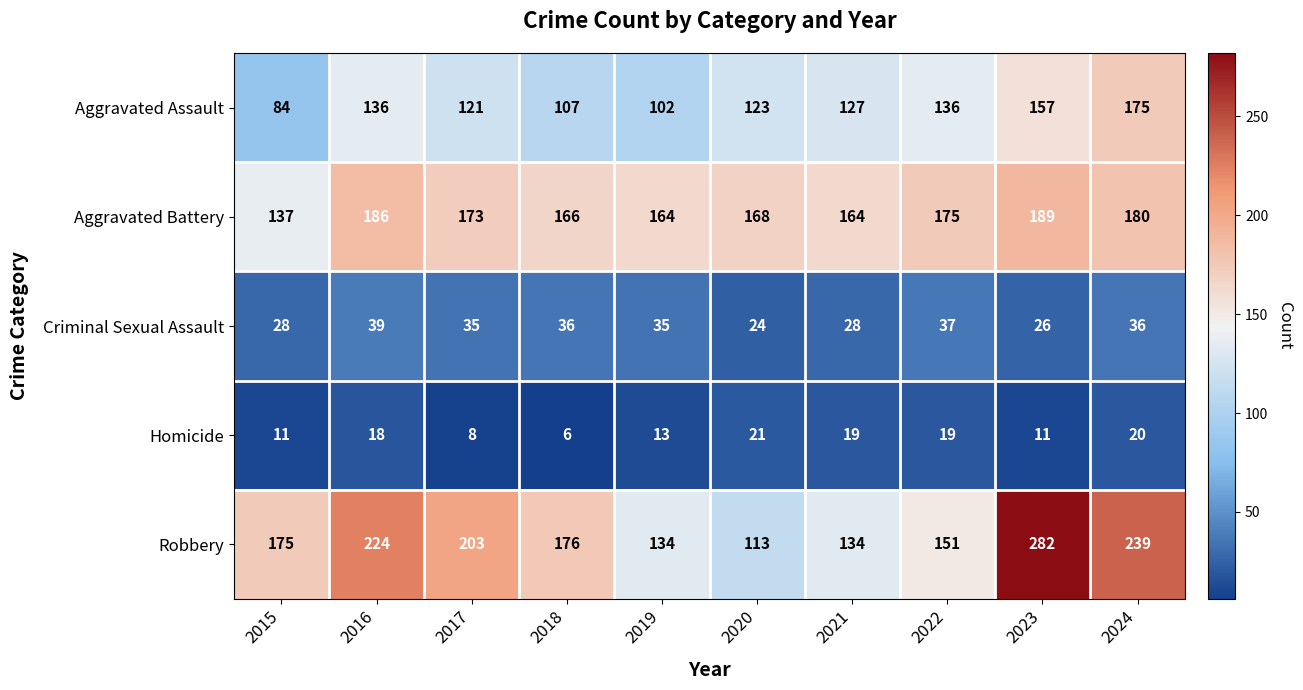

What is the spread (max minus min) of values at 2022?

156